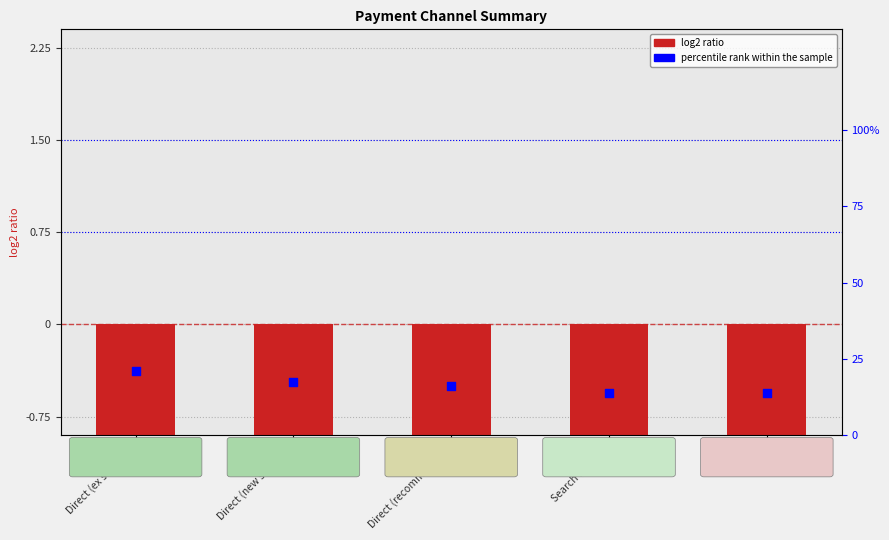

What is the total value across all series at Search Engines?

11.0